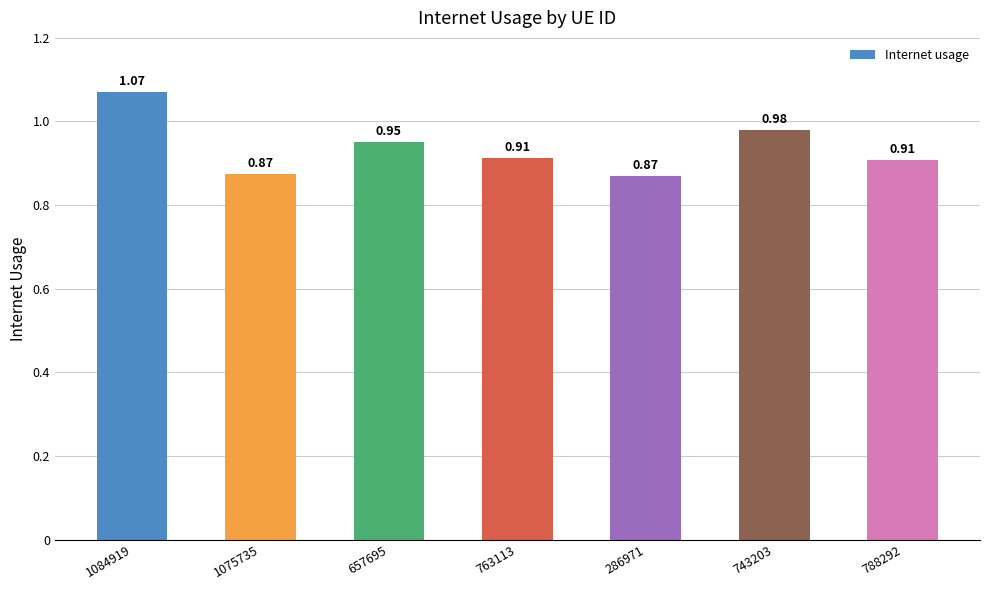

Count the values in the range 0 to 1.

6